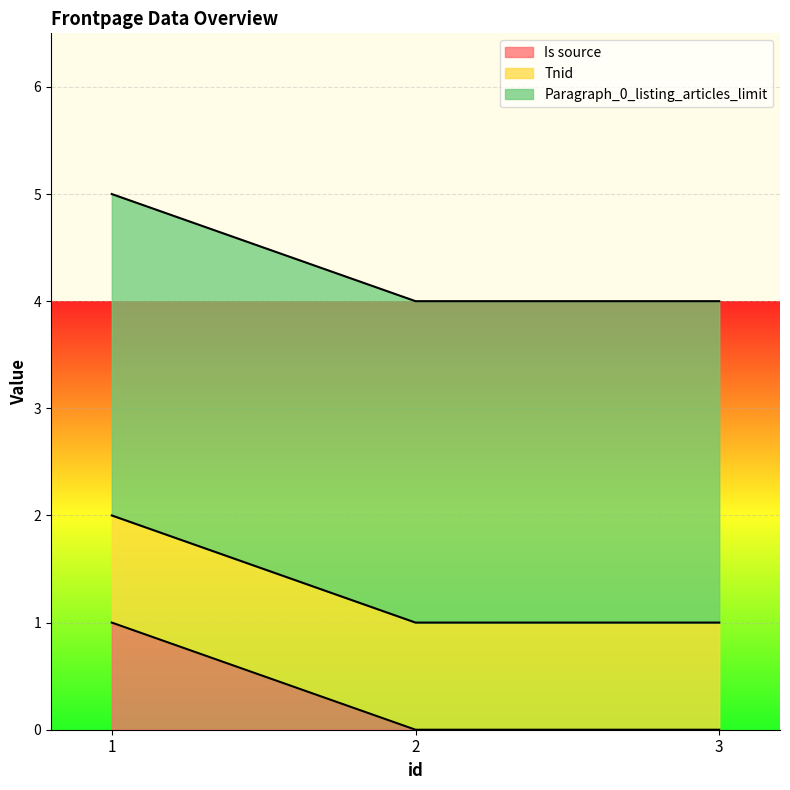

Reading right to left, what are all the values shown in this chart?

Is source: 0	0	1
Tnid: 1	1	1
Paragraph_0_listing_articles_limit: 3	3	3